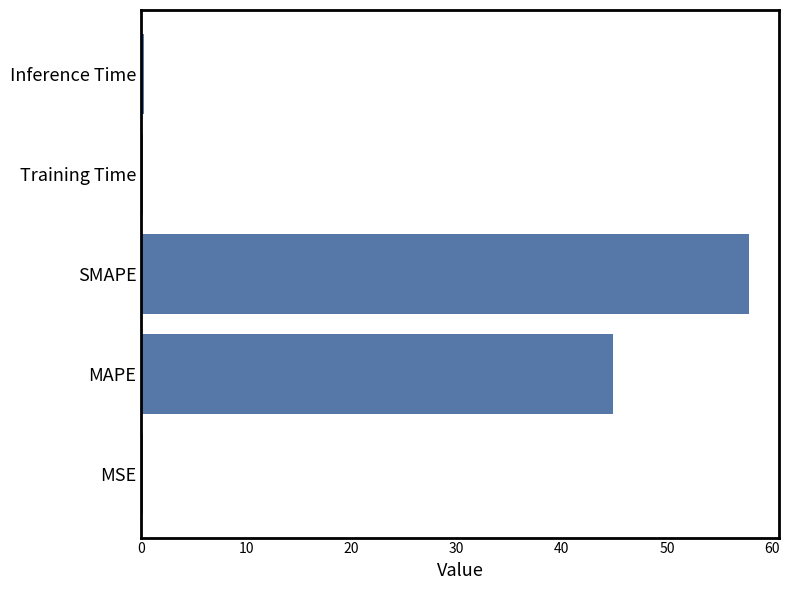

Which category has the highest value across all series?

SMAPE